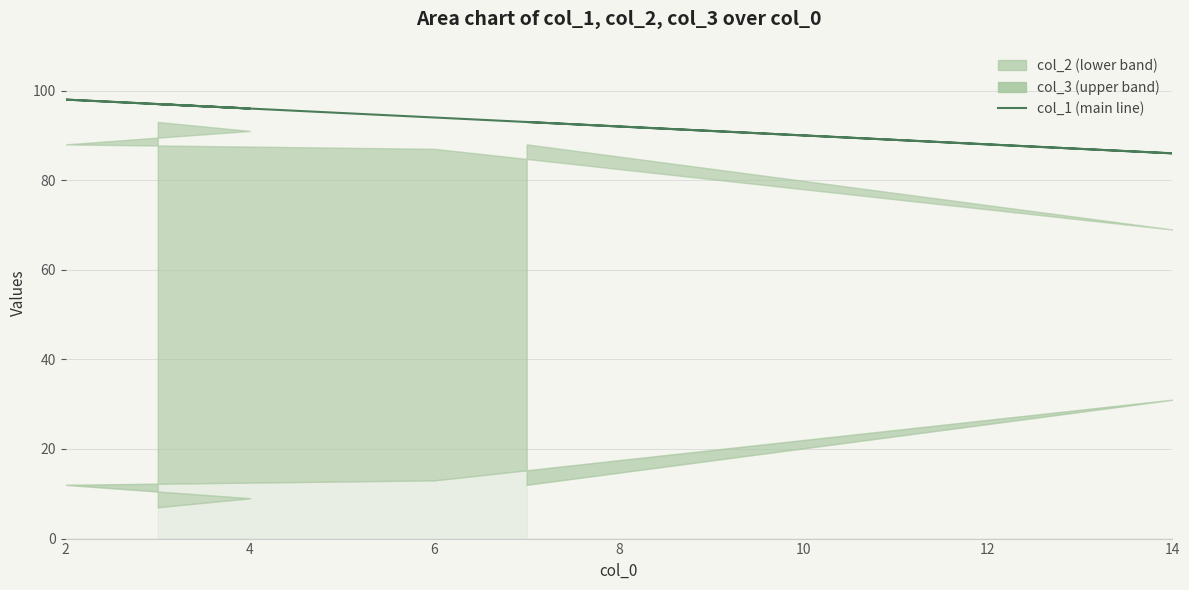

Is it true that the value at 2 is 22?

False